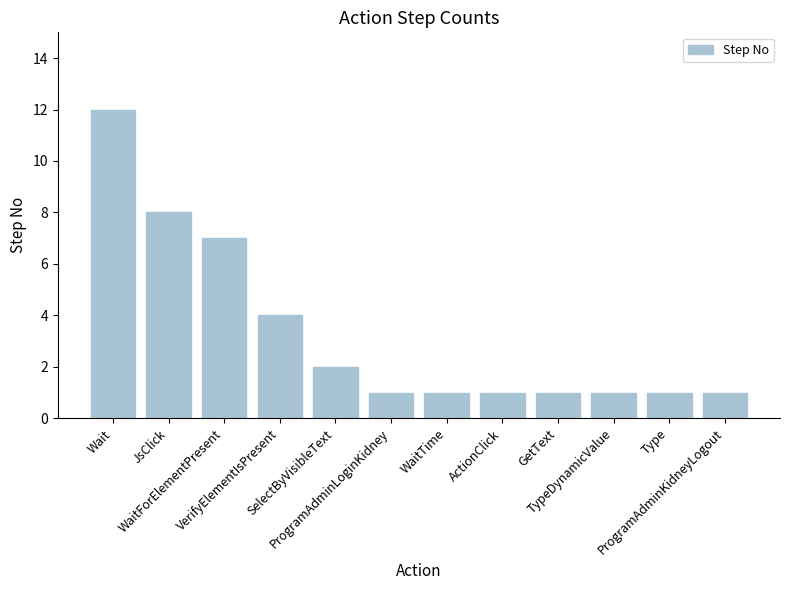

What is the difference between the maximum and minimum values?

11